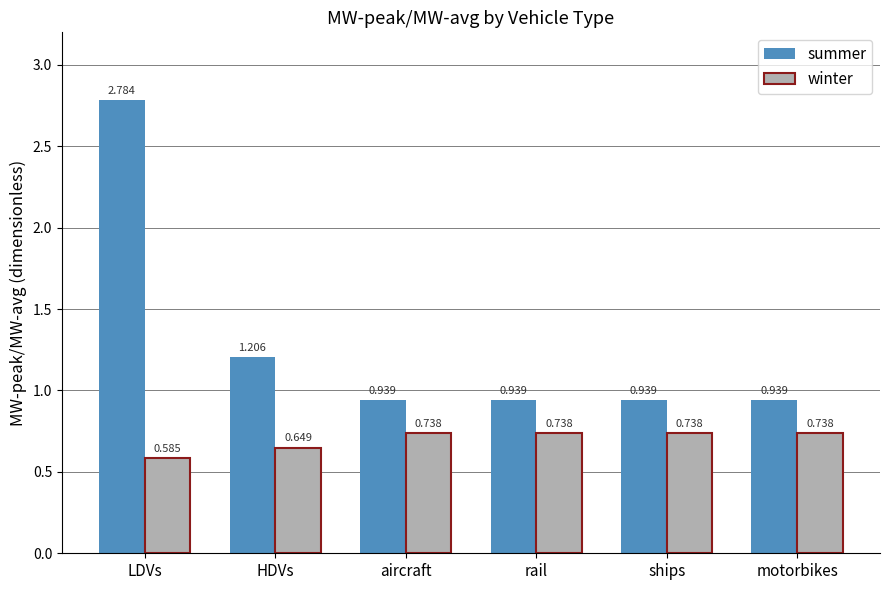

At how many categories does at least one series exceed 2?

1